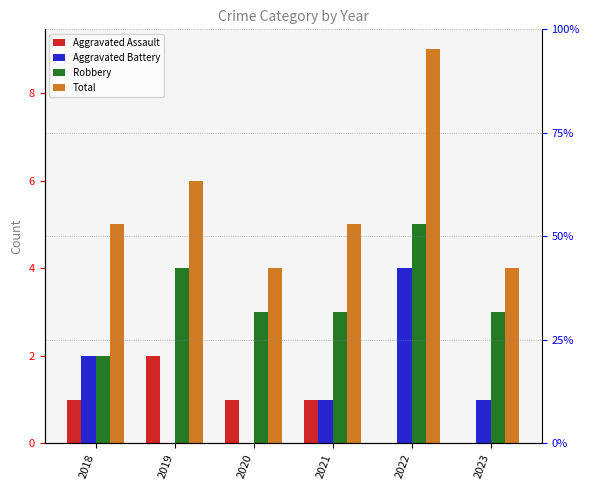

List the series in order of their peak value, highest first.

Total, Robbery, Aggravated Battery, Aggravated Assault